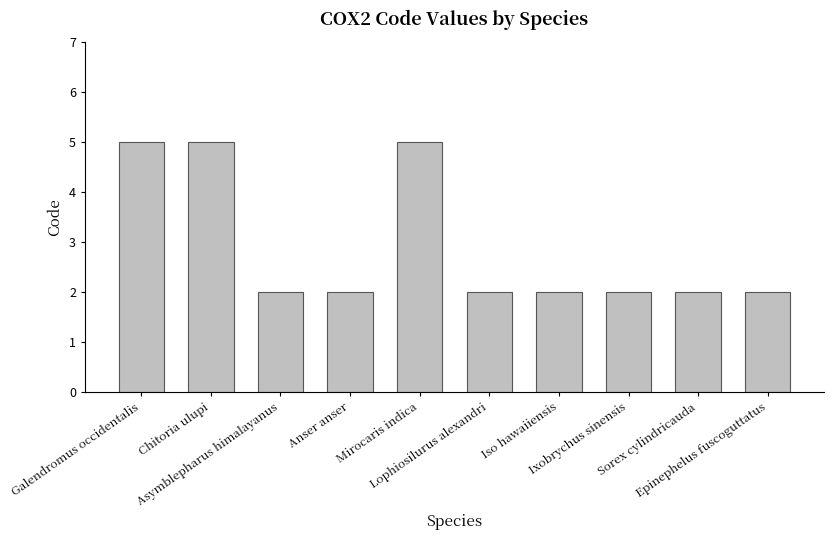

How many categories are shown in the chart?

10